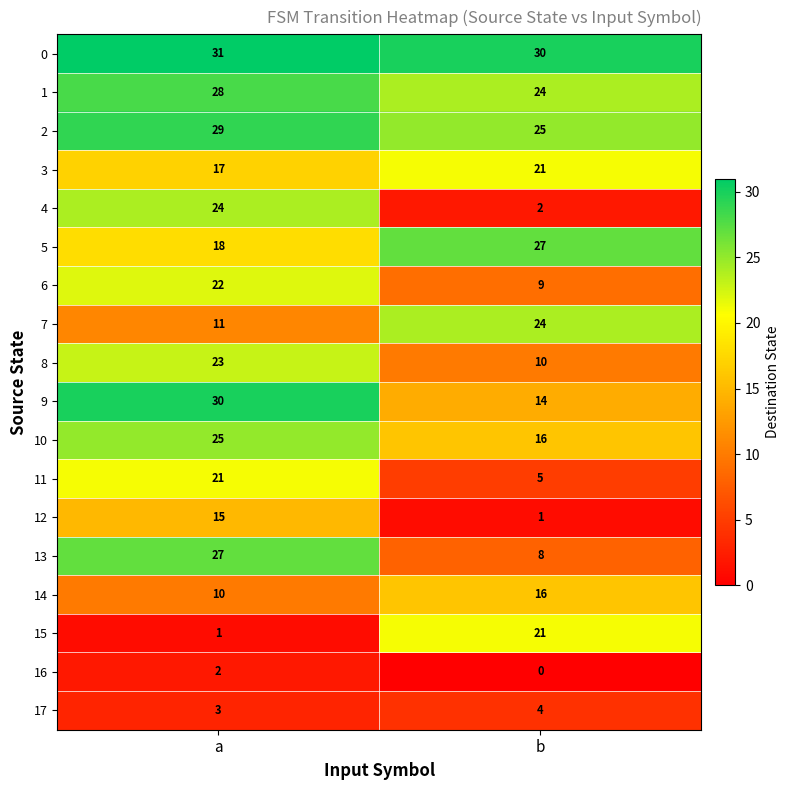

Which series has the largest range (max minus min)?

4